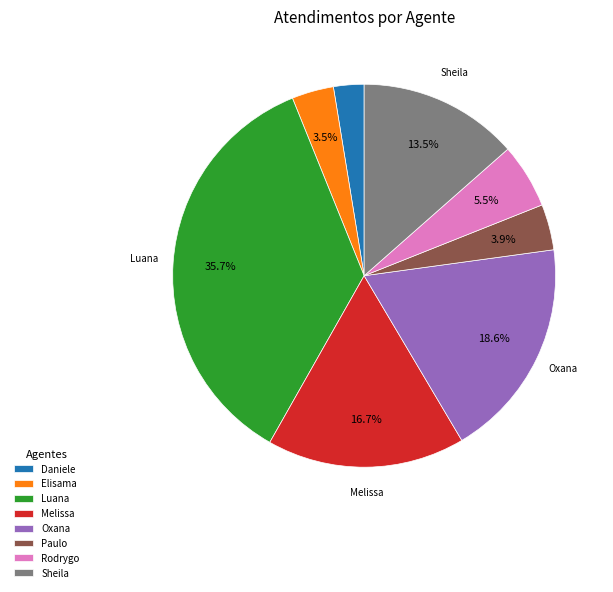

What portion of the pie excludes Melissa?

83.3%